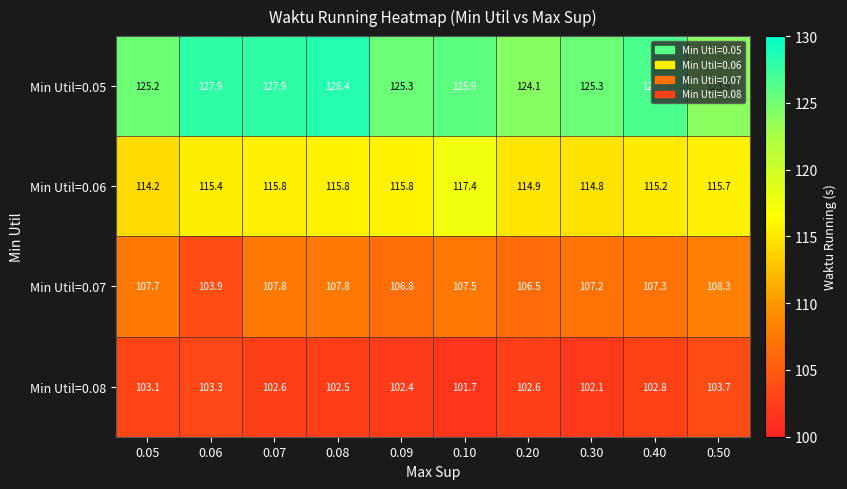

List the series in order of their peak value, lowest first.

Min Util=0.08, Min Util=0.07, Min Util=0.06, Min Util=0.05